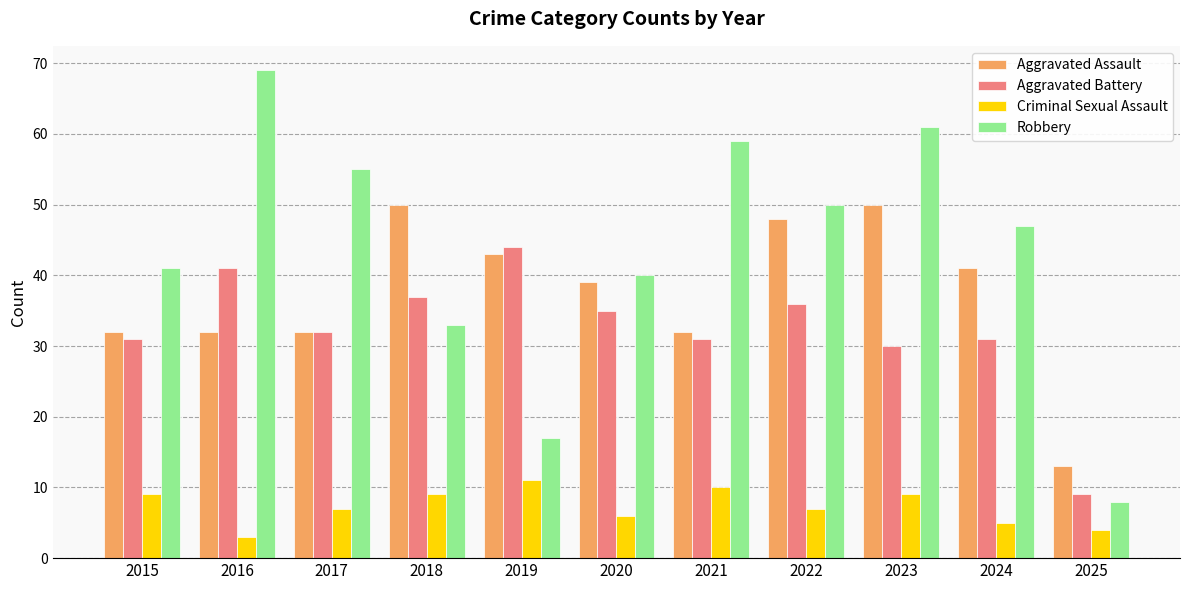

Does the chart contain any negative values?

No